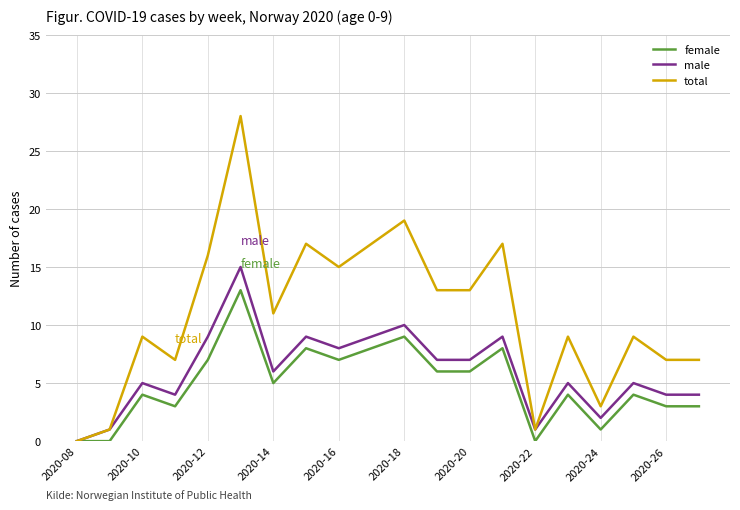

Which series has the largest range (max minus min)?

total